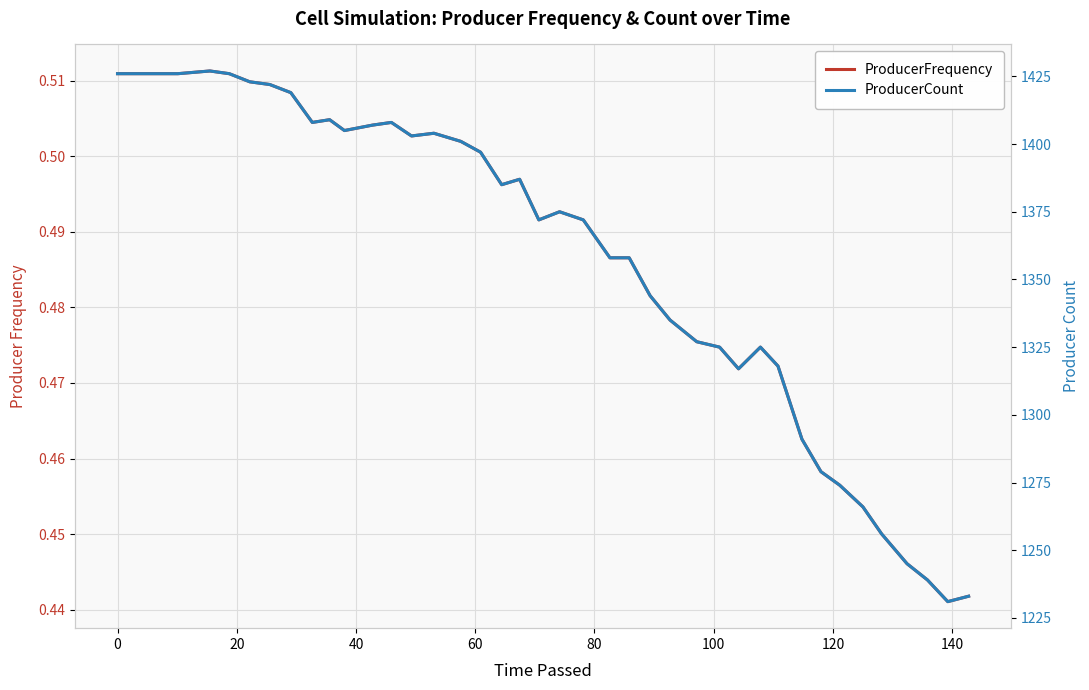

True or false: ProducerFrequency has more than 0 interior local peaks.

True